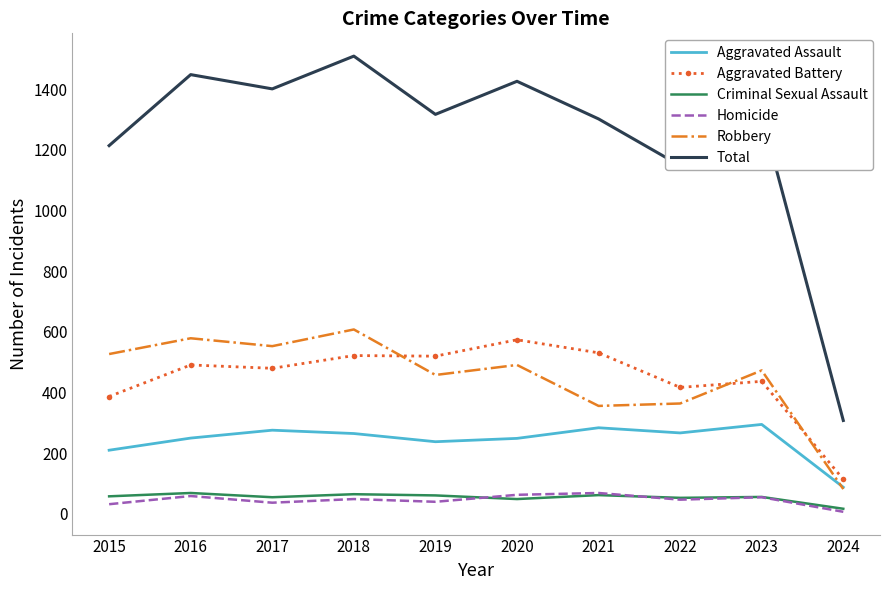

What is the total value across all series at 2023?

2632